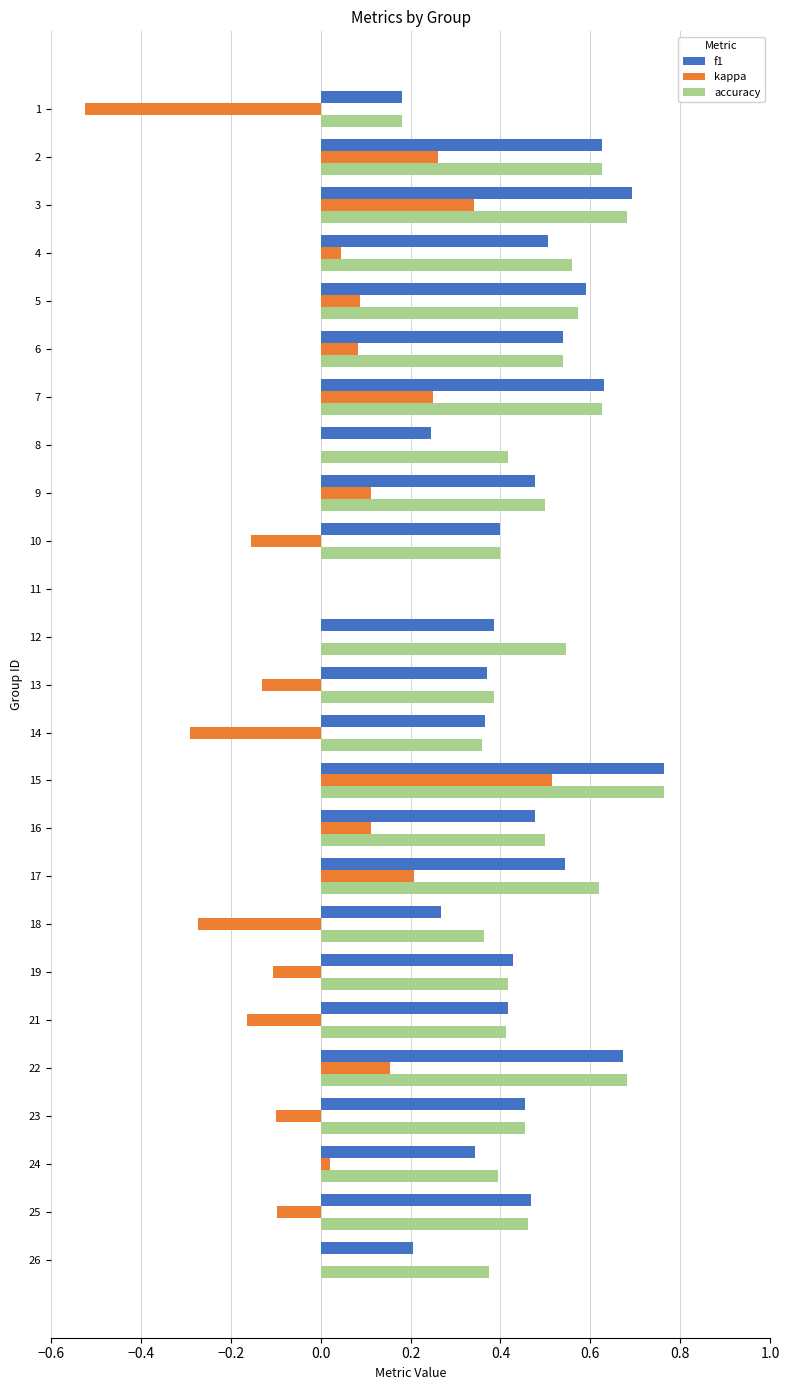

Is the value of kappa at 19 greater than the value of f1 at 7?

No